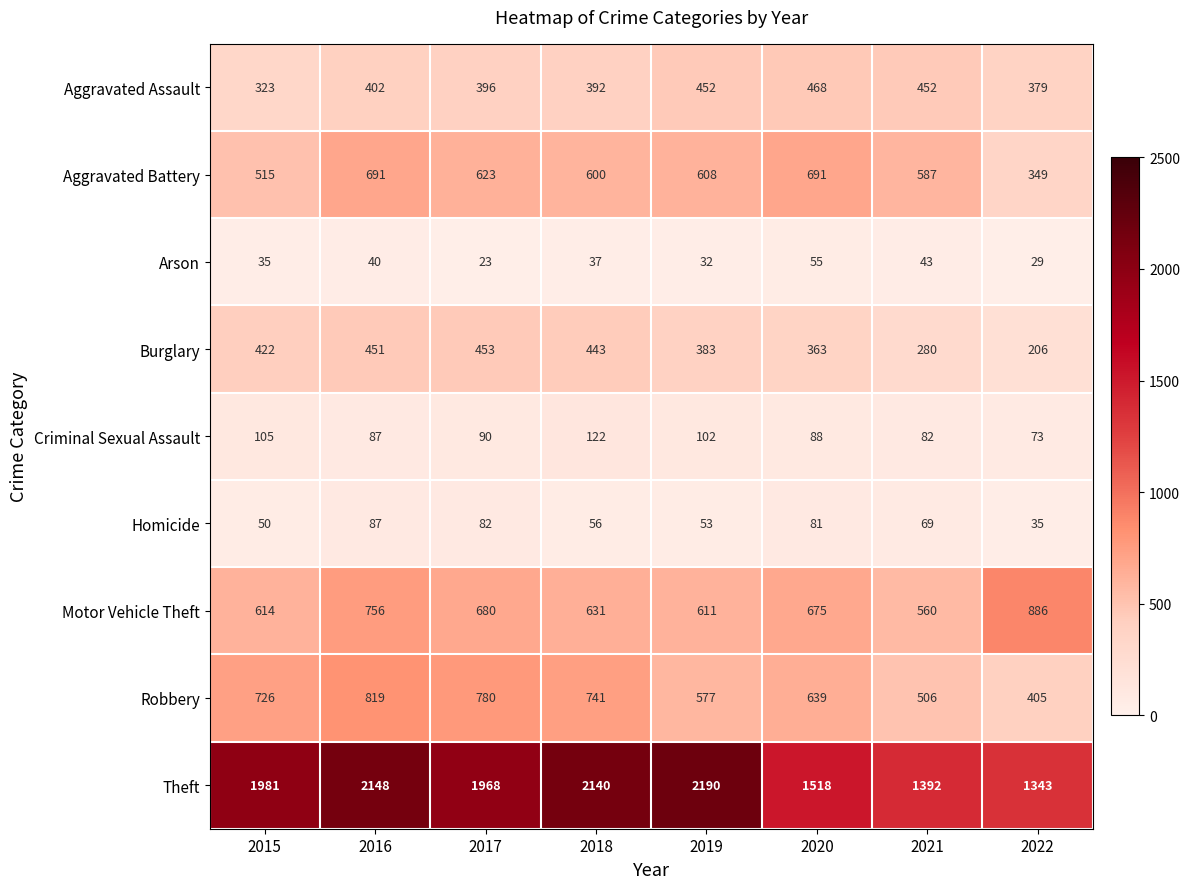

At how many categories does at least one series exceed 1419?

6